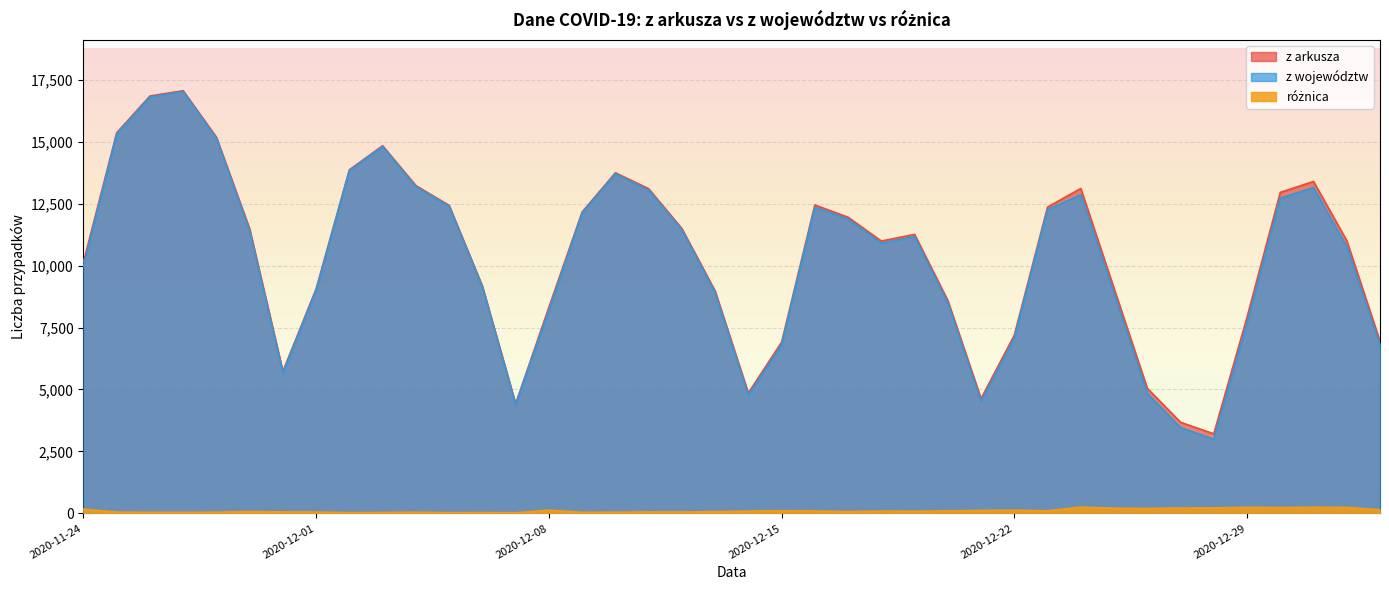

What is the label of the 8th point from the right?

2020-12-26